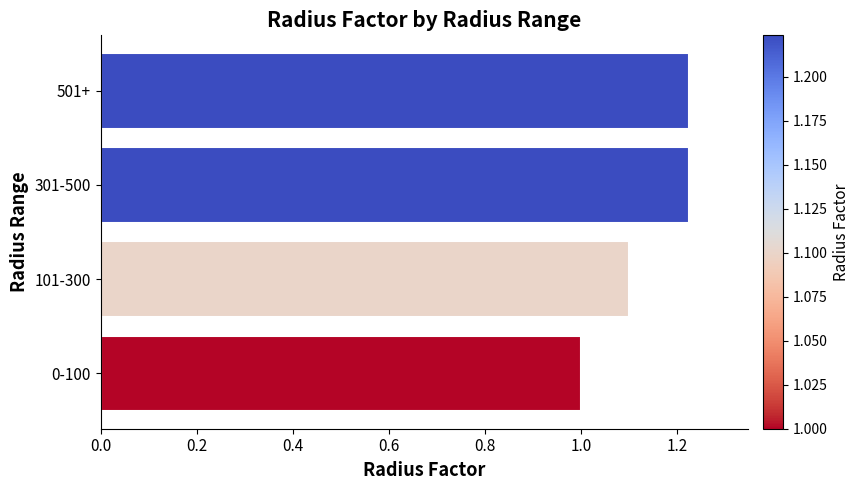

Approximately how many times larger is the value at 101-300 compared to 301-500?

0.9